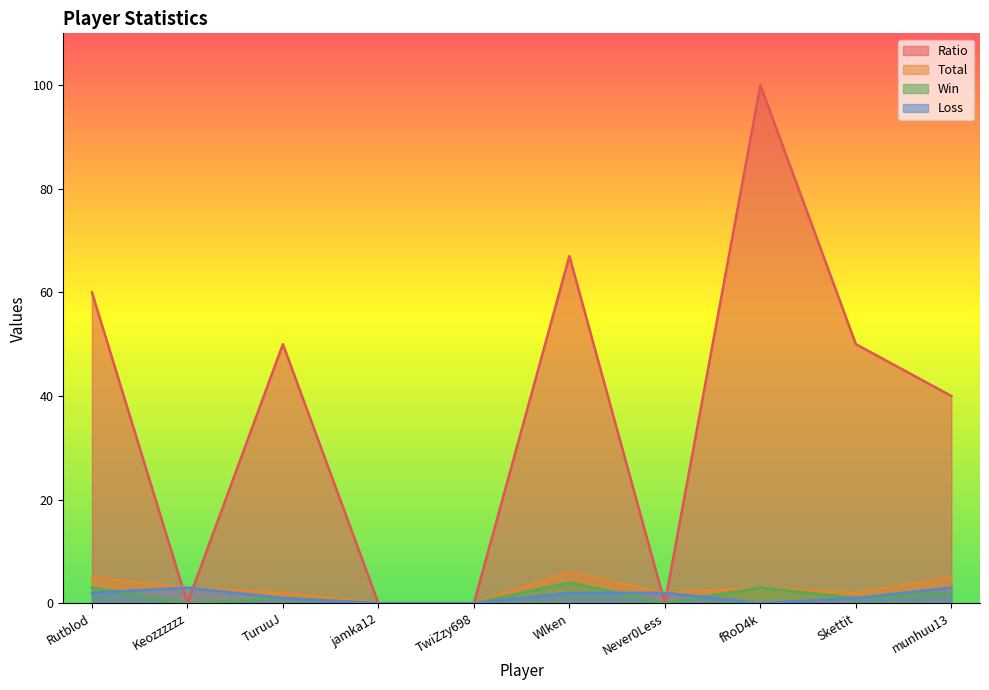

At how many categories does at least one series exceed 90?

1